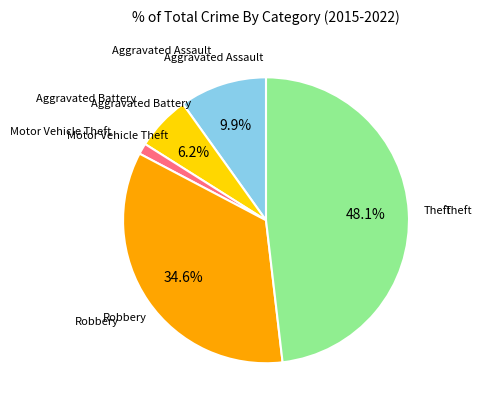

How many segments does this pie chart have?

5